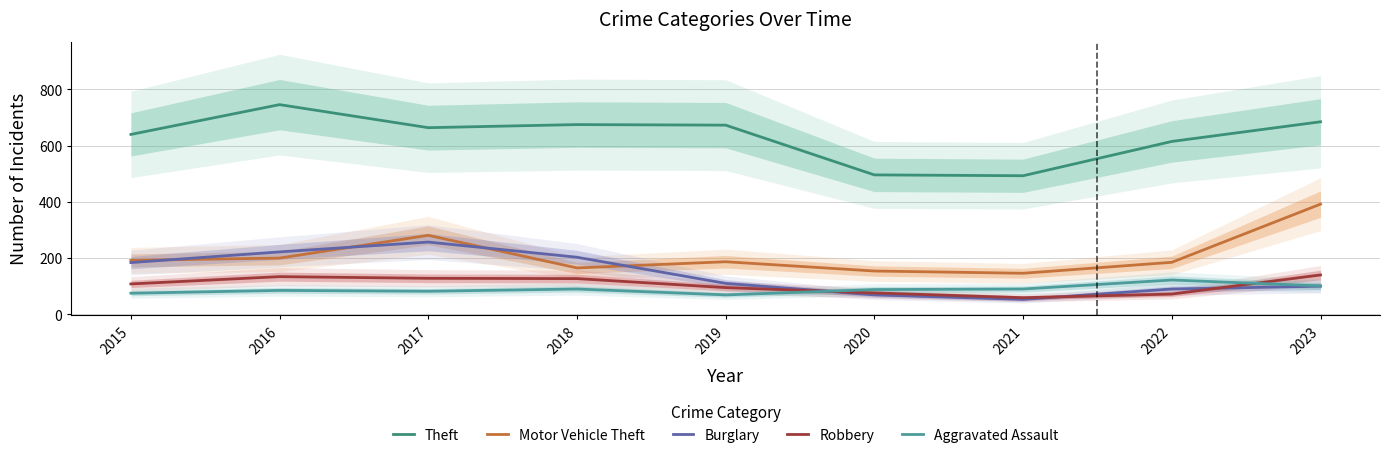

List the series in order of their peak value, highest first.

Theft, Motor Vehicle Theft, Burglary, Robbery, Aggravated Assault